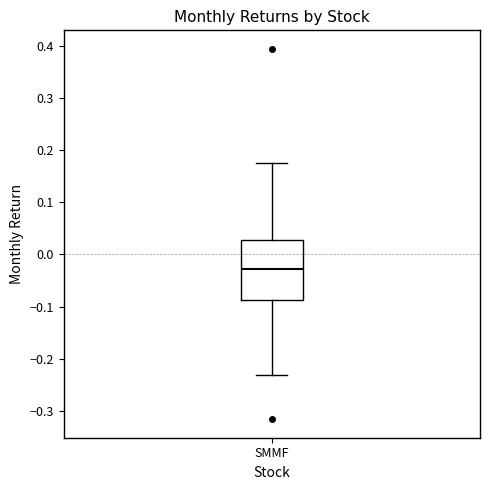

Read this box plot against the y-axis: the position of the median line, the range covered by the box, and the ends of both whiskers. The values are not printed on the chart, so give them approximately, as read against the axis.

median -0.03, box -0.09 to 0.03, whiskers -0.23 to 0.18